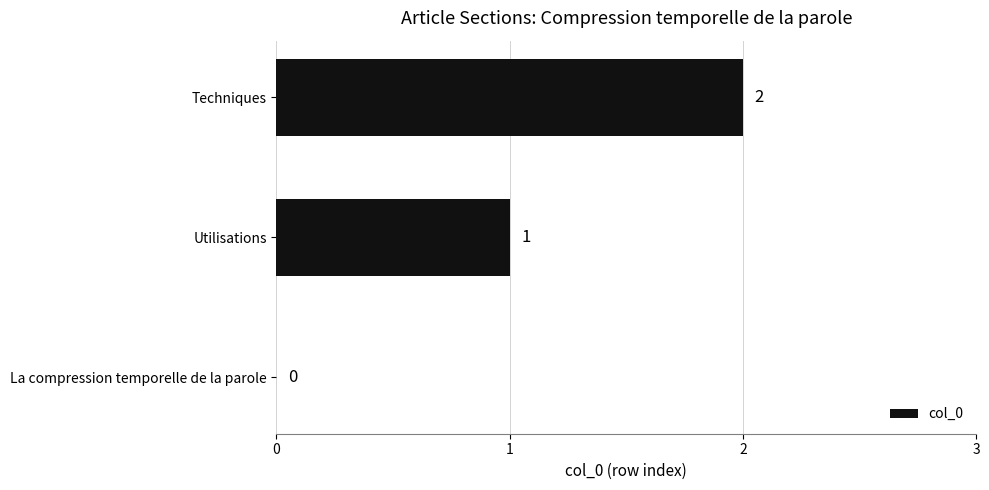

Where is the data nearest to the value 1?

Utilisations